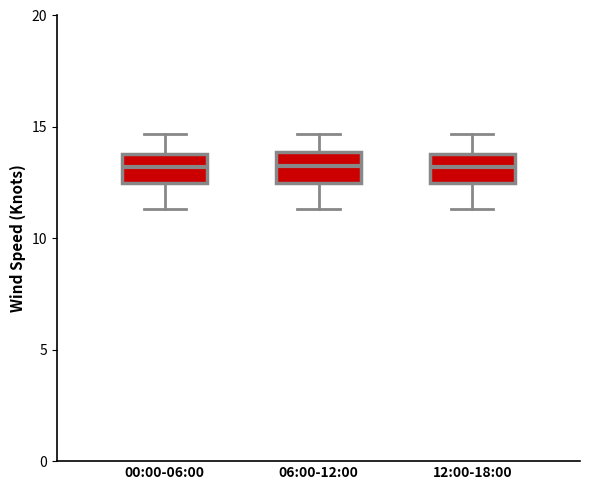

Where is the lower edge of the box for 06:00-12:00 on the y-axis? The values are not printed on the chart, so give them approximately, as read against the axis.

12.5